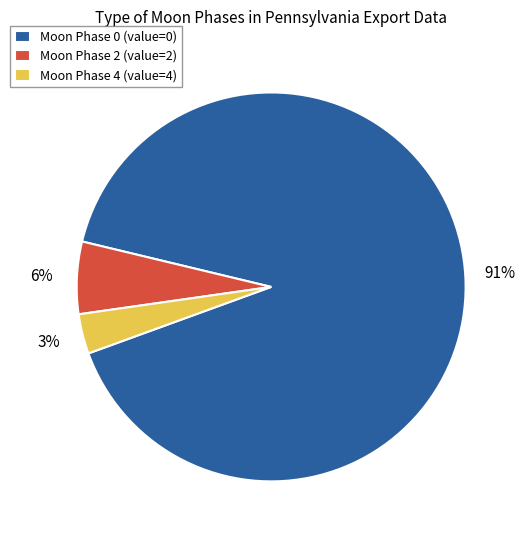

How many slices are in this pie chart?

3